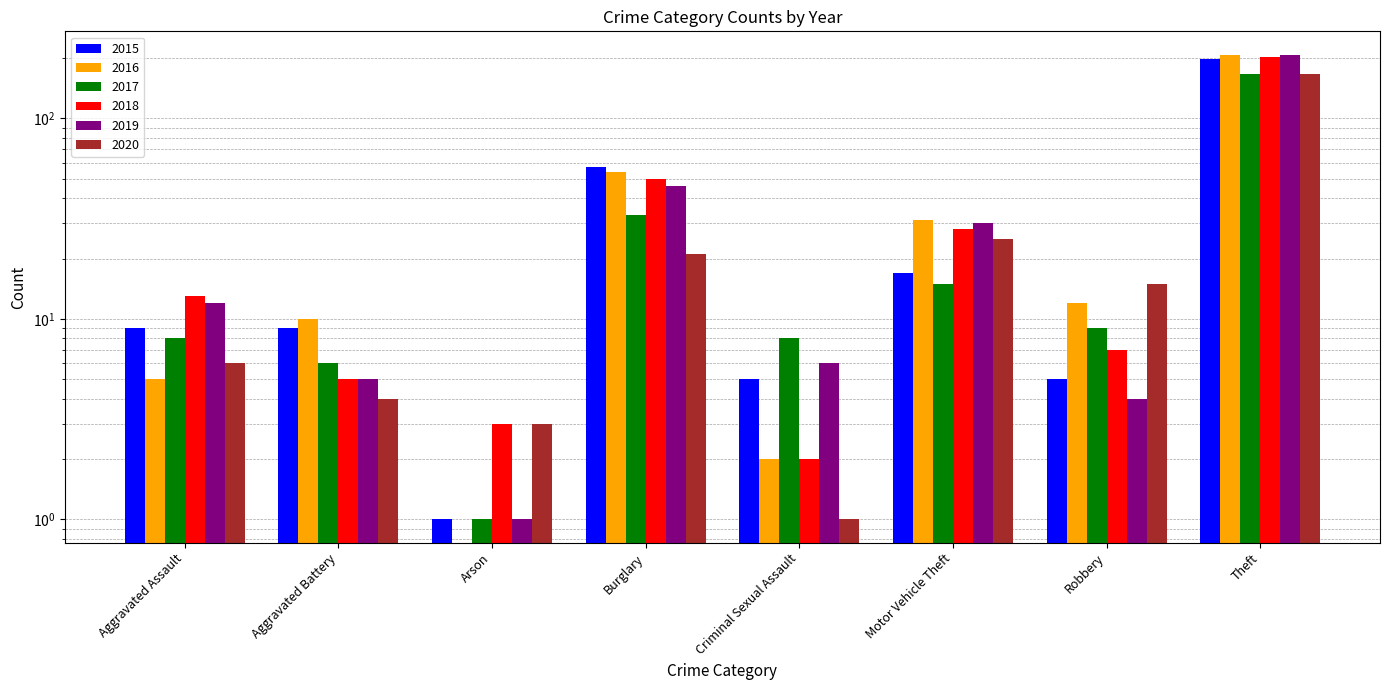

What is the total value across all series at Criminal Sexual Assault?

24